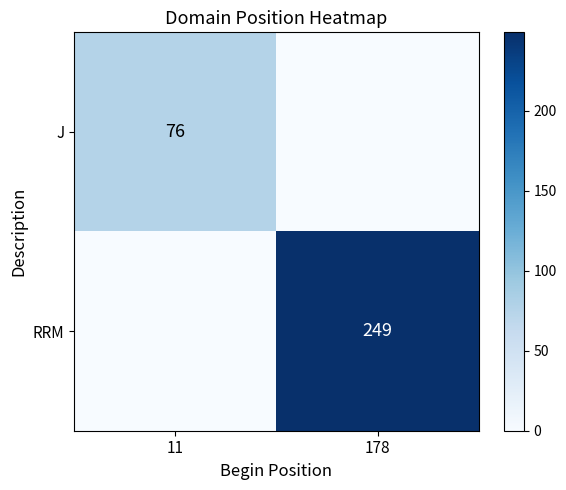

Which label corresponds to the smallest value in the chart?

178